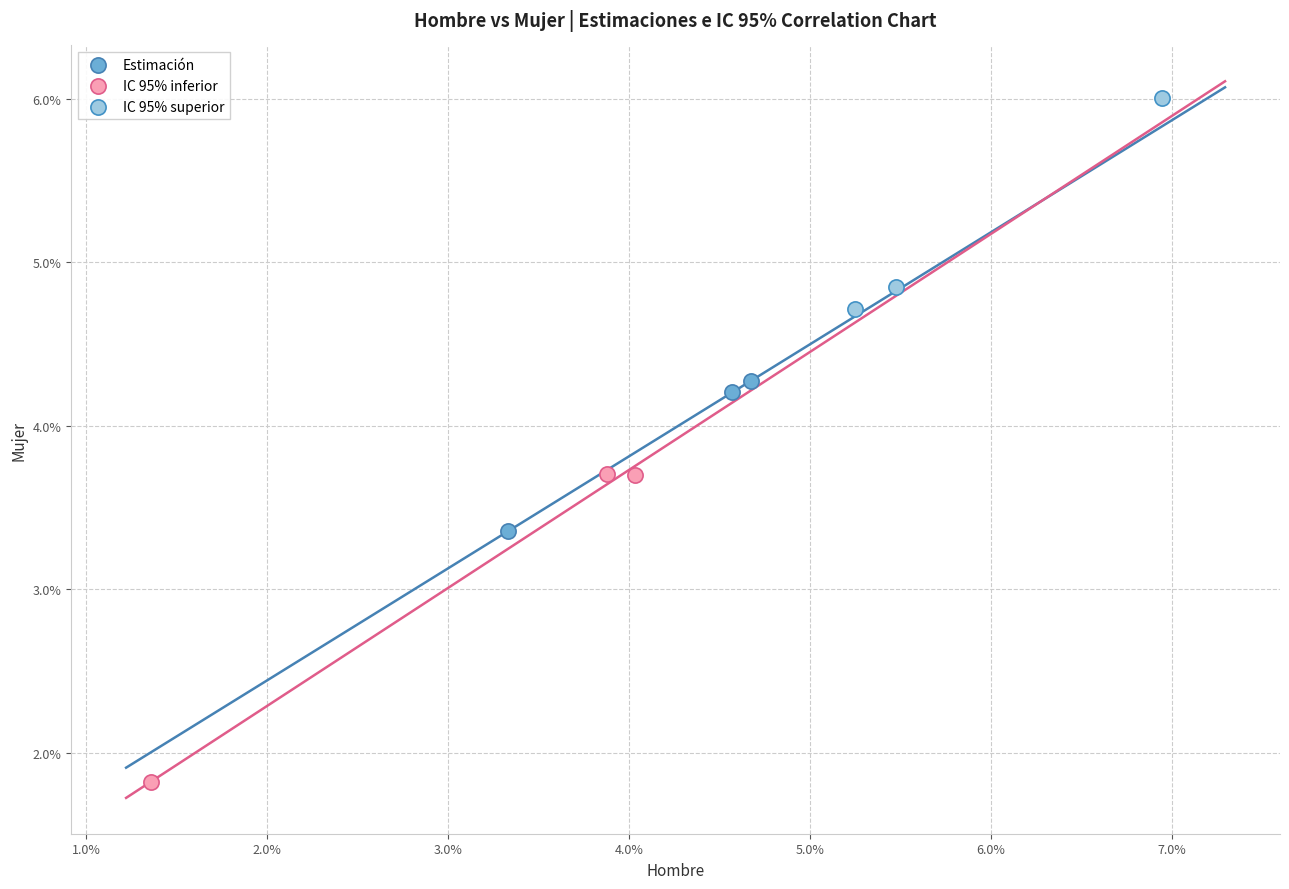

Which series contains the lowest Y value?

IC 95% inferior